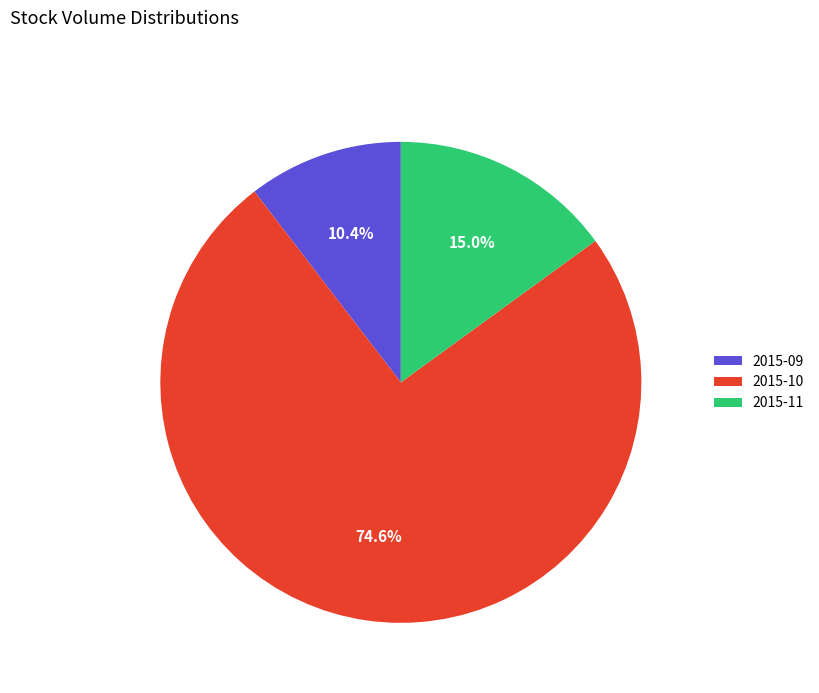

Count the number of slices in the pie.

3